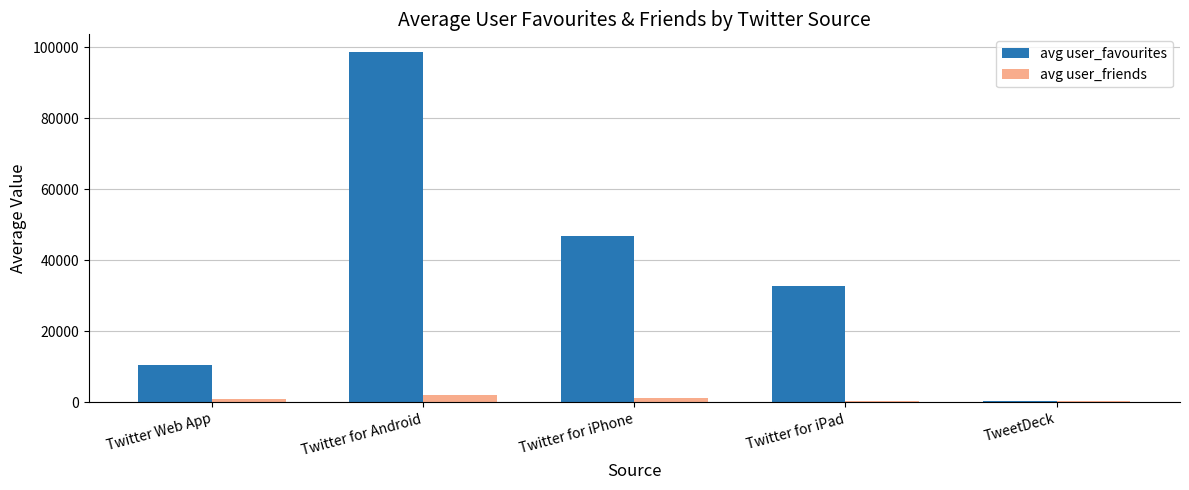

Is the value of avg user_friends at Twitter for iPhone greater than the value of avg user_favourites at Twitter Web App?

No